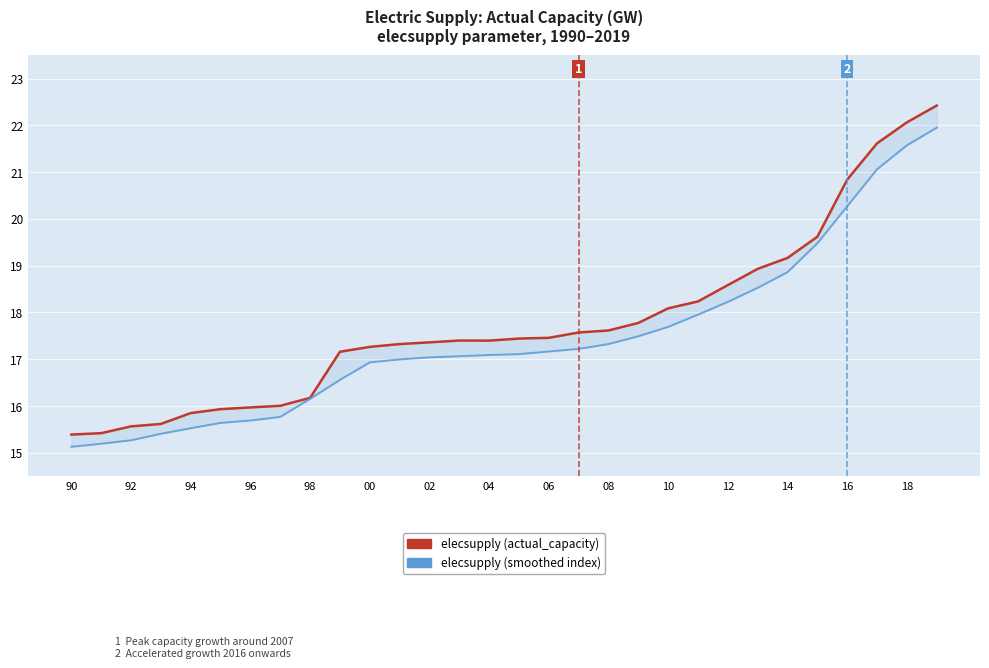

Which category has the lowest value across all series?

90